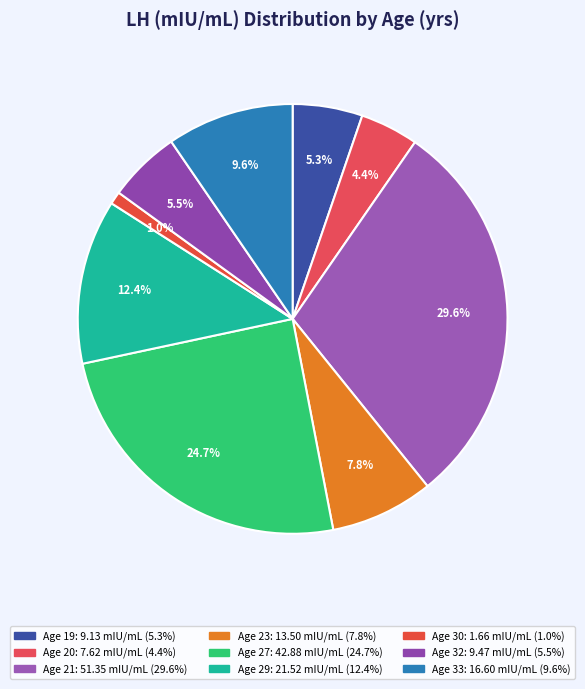

Count the number of slices in the pie.

9